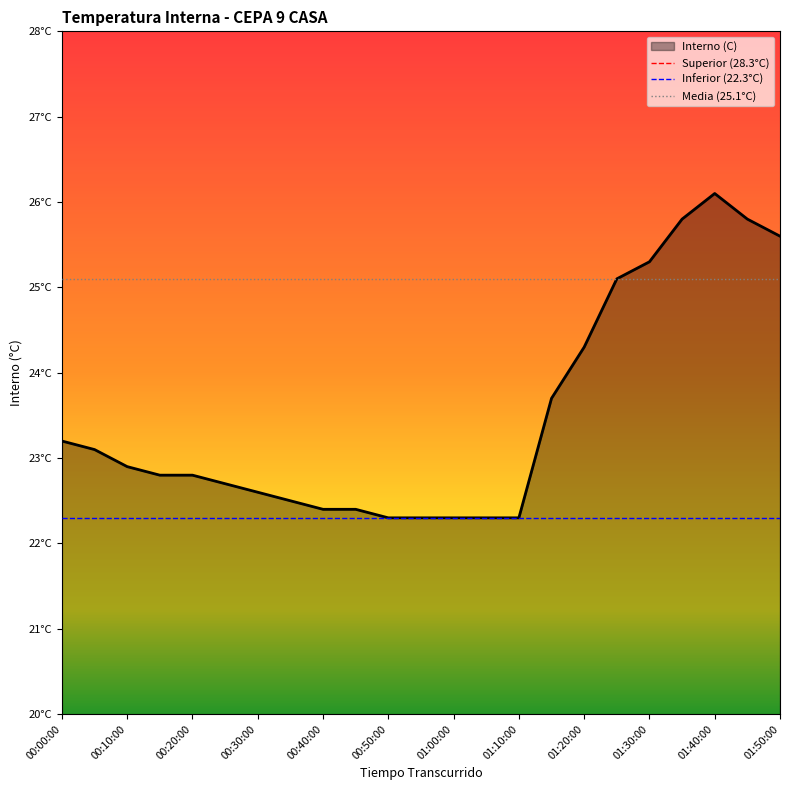

What is the label of the 2nd point from the right?

00:00:00